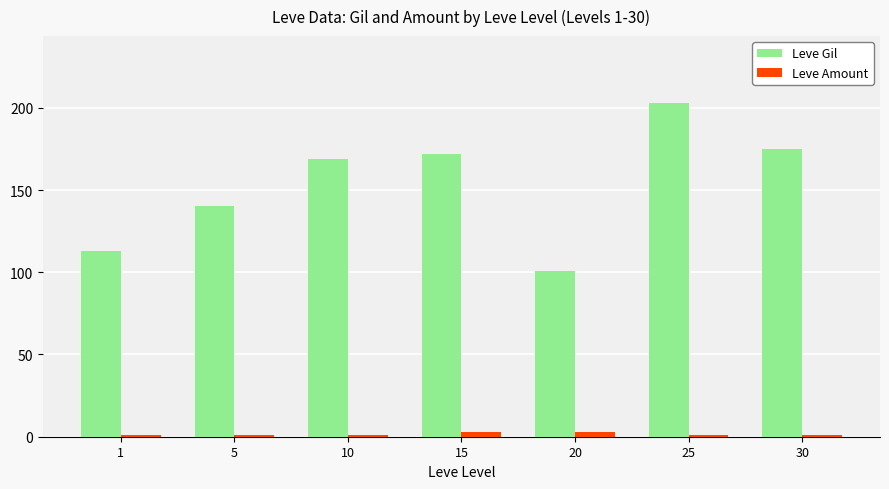

What is the value of the Leve Gil bar at the 4th from the left?

172